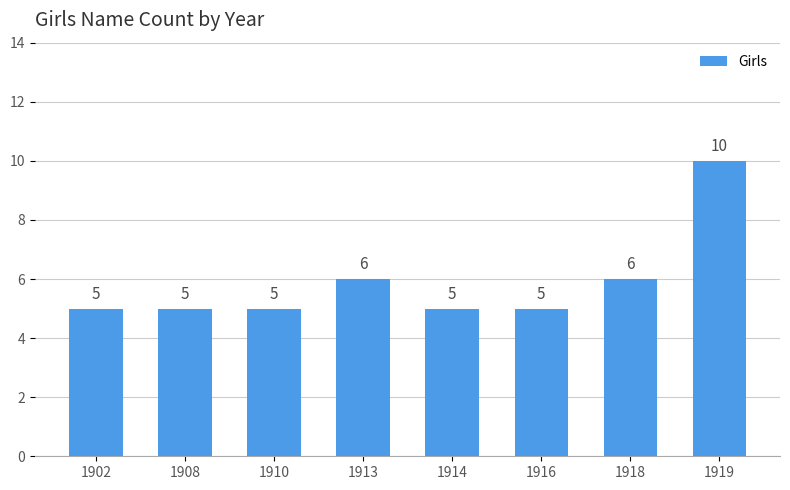

What is the sum of the values at 1902 and 1919?

15